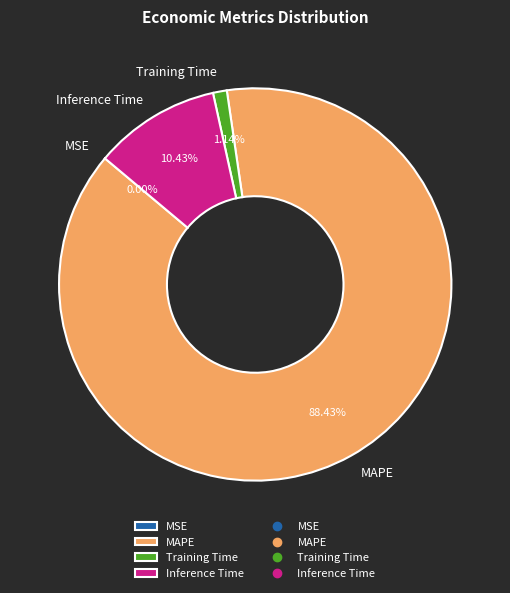

Does Training Time represent more than half of the total?

No